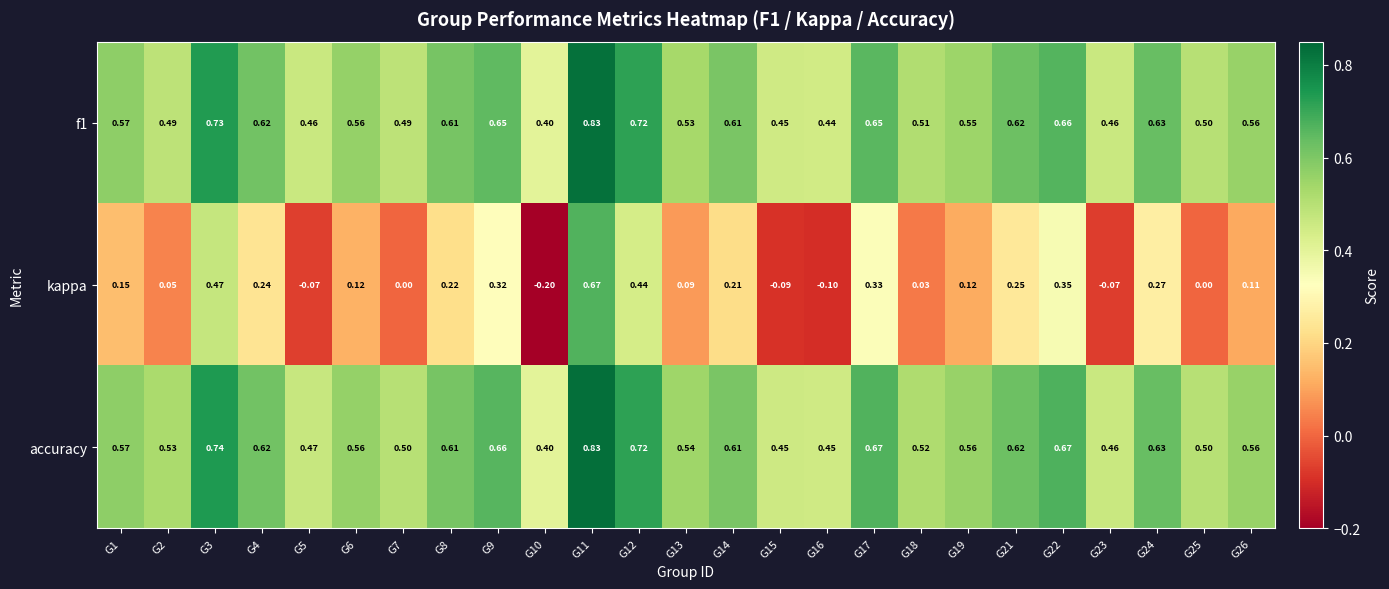

Is the value of f1 at G1 greater than the value of kappa at G7?

Yes